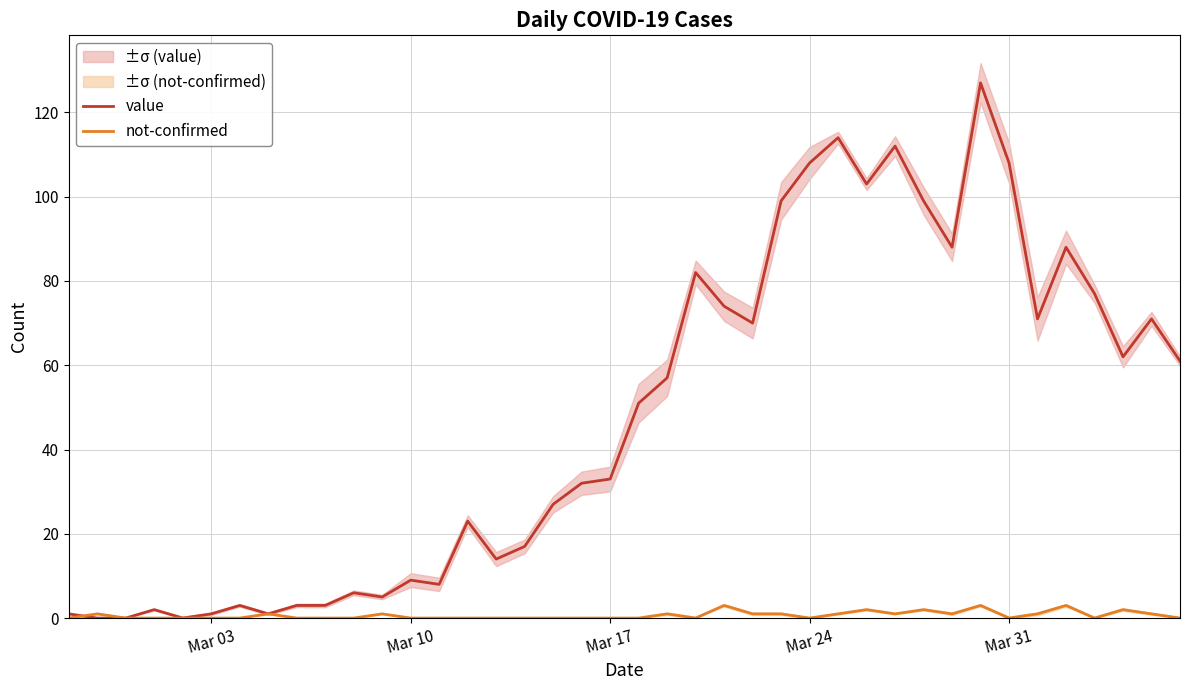

What is the maximum value for not-confirmed?

3